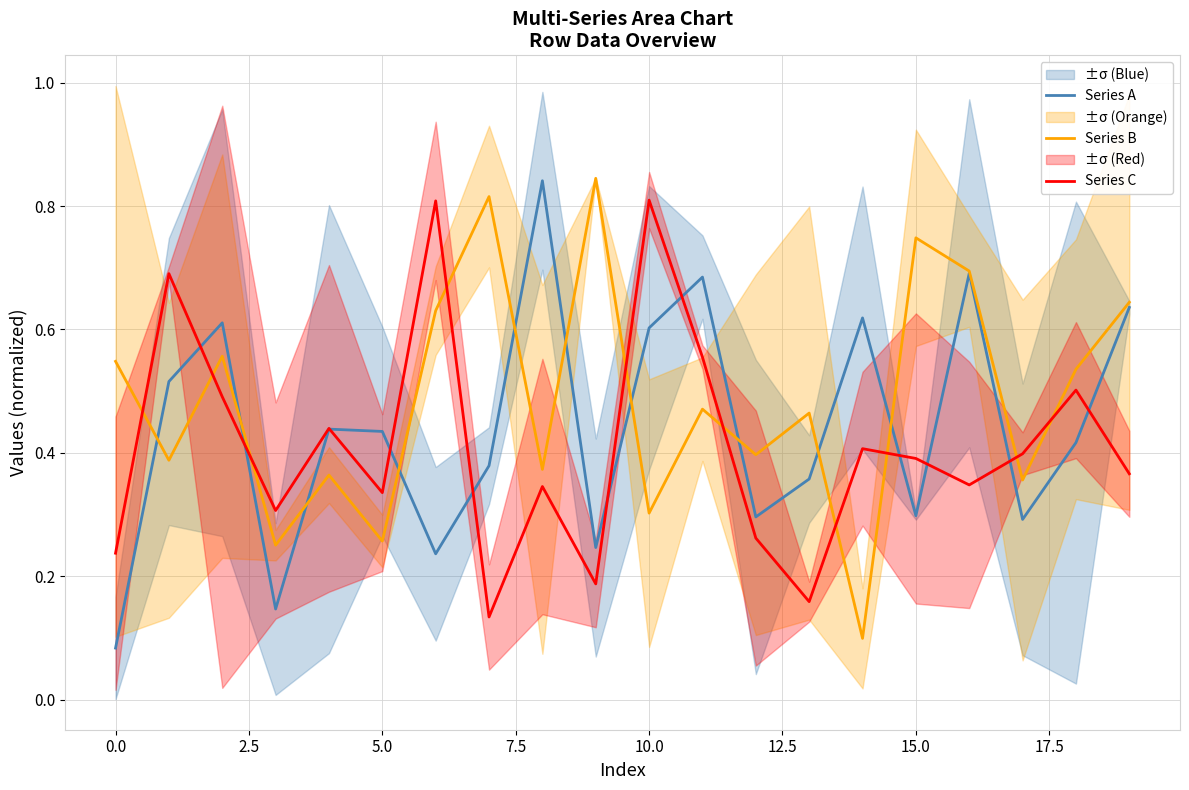

How many intersections are there between Series C and Series B?

10